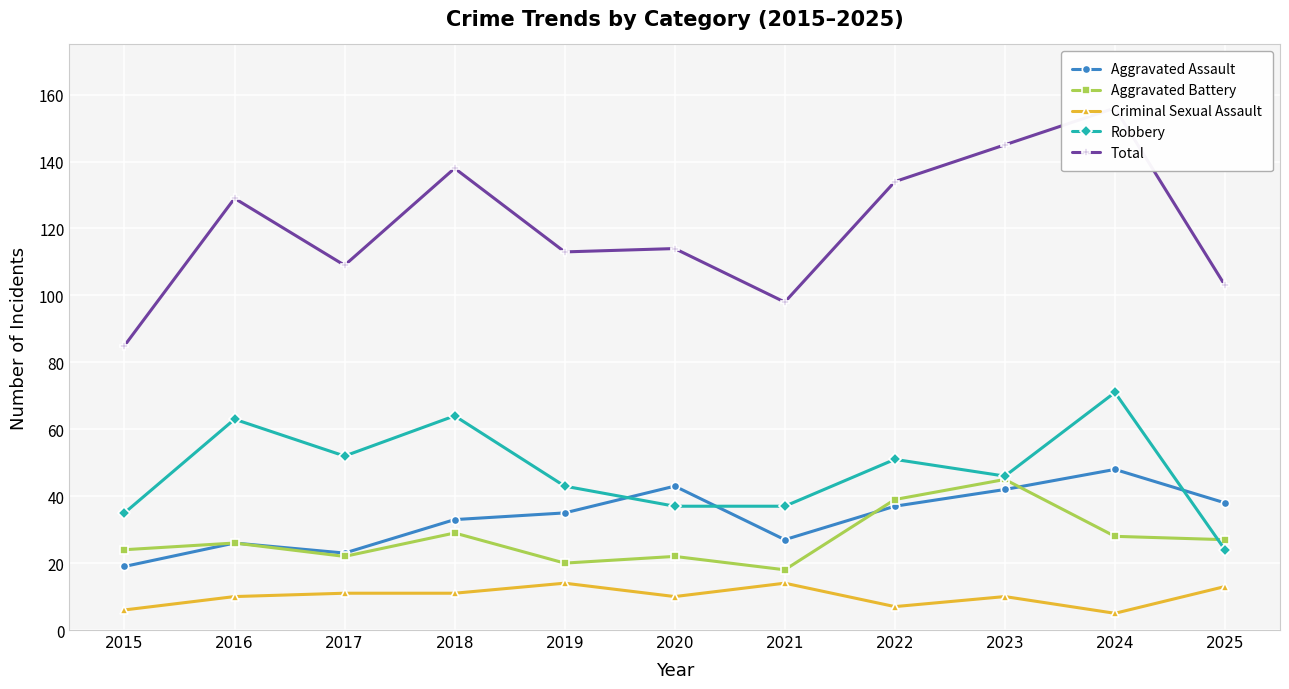

What is the approximate value of Total at 2017, to the nearest 5?

110